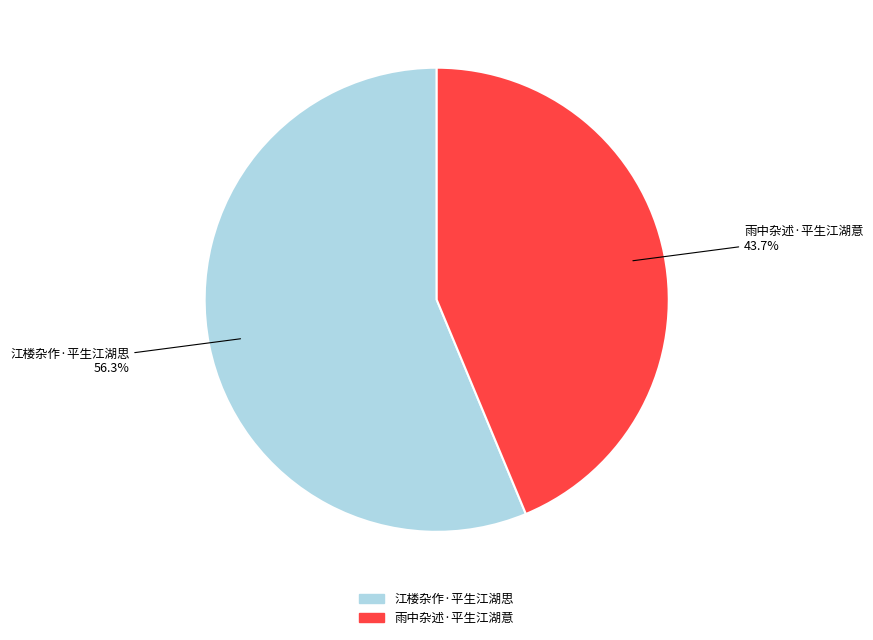

To the nearest percent, what percentage of the pie is 雨中杂述·平生江湖意?

44%